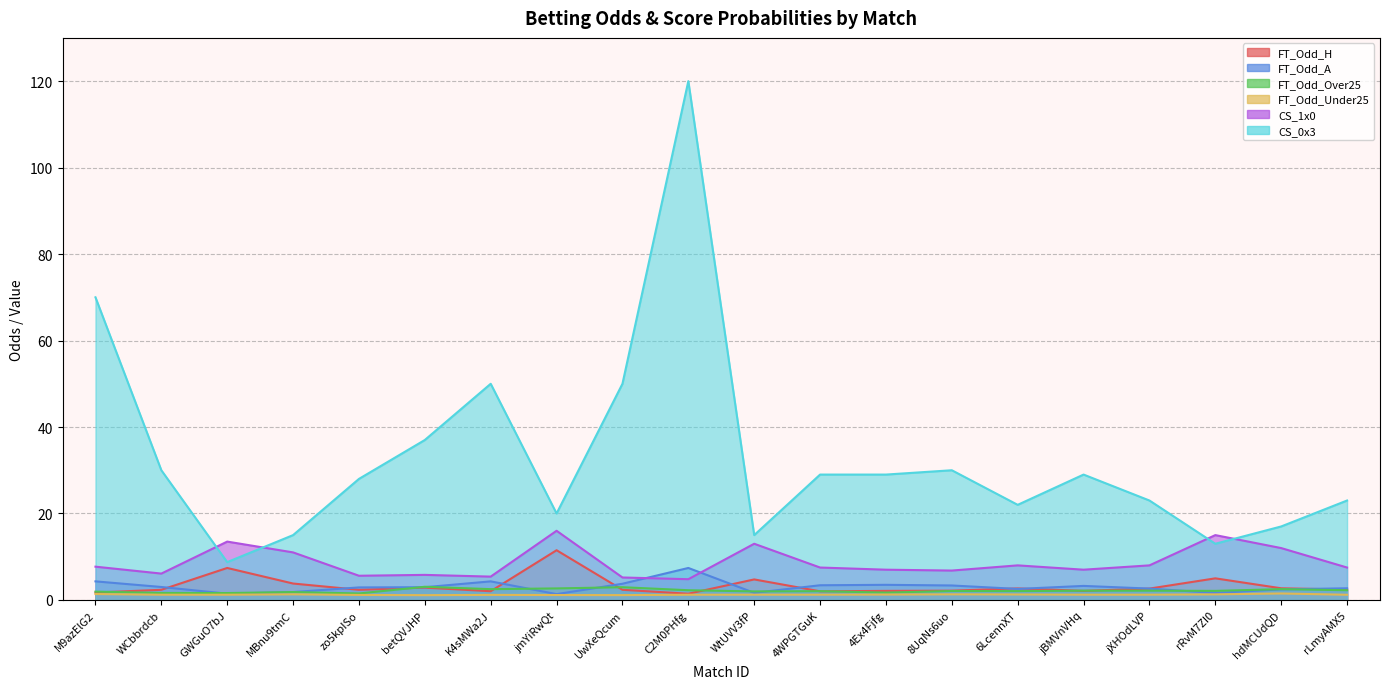

The FT_Odd_H series shows 3.4 at K4sMWa2J. True or false?

False